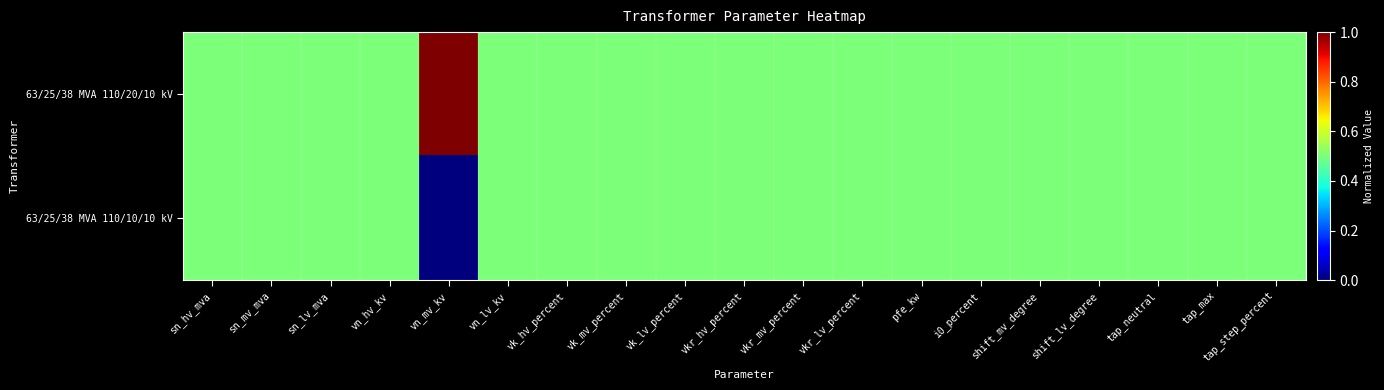

Reading right to left, extract all data points from this chart.

63/25/38 MVA 110/20/10 kV: tap_step_percent=0.5	tap_max=0.5	tap_neutral=0.5	shift_lv_degree=0.5	shift_mv_degree=0.5	i0_percent=0.5	pfe_kw=0.5	vkr_lv_percent=0.5	vkr_mv_percent=0.5	vkr_hv_percent=0.5	vk_lv_percent=0.5	vk_mv_percent=0.5	vk_hv_percent=0.5	vn_lv_kv=0.5	vn_mv_kv=1.0	vn_hv_kv=0.5	sn_lv_mva=0.5	sn_mv_mva=0.5	sn_hv_mva=0.5
63/25/38 MVA 110/10/10 kV: tap_step_percent=0.5	tap_max=0.5	tap_neutral=0.5	shift_lv_degree=0.5	shift_mv_degree=0.5	i0_percent=0.5	pfe_kw=0.5	vkr_lv_percent=0.5	vkr_mv_percent=0.5	vkr_hv_percent=0.5	vk_lv_percent=0.5	vk_mv_percent=0.5	vk_hv_percent=0.5	vn_lv_kv=0.5	vn_mv_kv=0.0	vn_hv_kv=0.5	sn_lv_mva=0.5	sn_mv_mva=0.5	sn_hv_mva=0.5